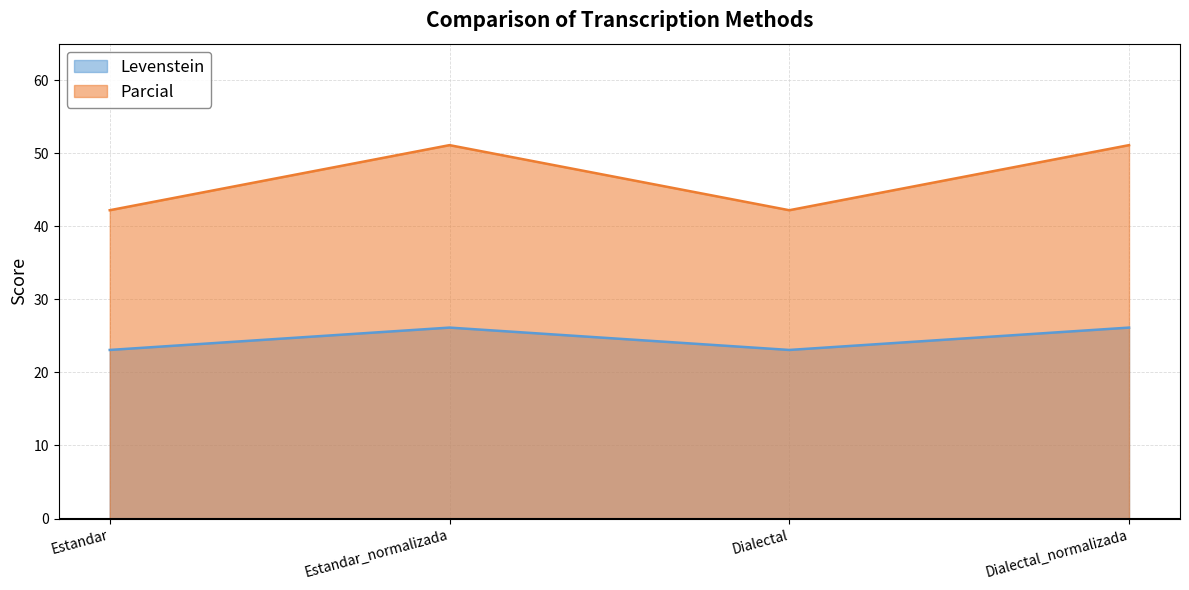

Reading left to right, transcribe all the data shown in this chart.

Levenstein: Estandar=23.1	Estandar_normalizada=26.1	Dialectal=23.1	Dialectal_normalizada=26.1
Parcial: Estandar=42.2	Estandar_normalizada=51.1	Dialectal=42.2	Dialectal_normalizada=51.1